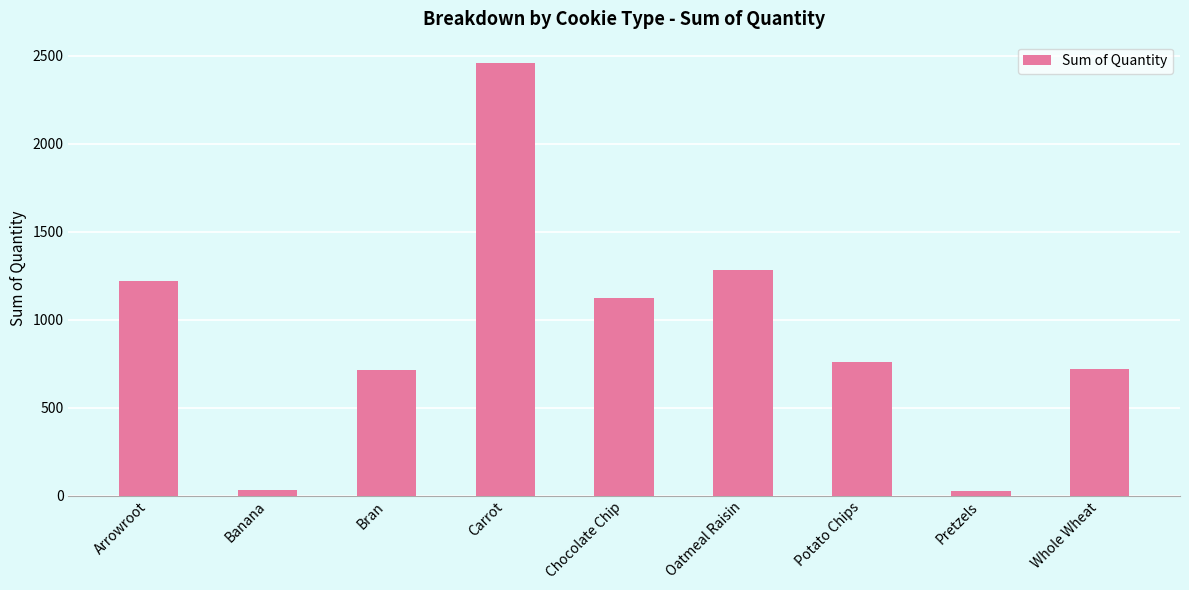

What value does the data have at Chocolate Chip?

1122